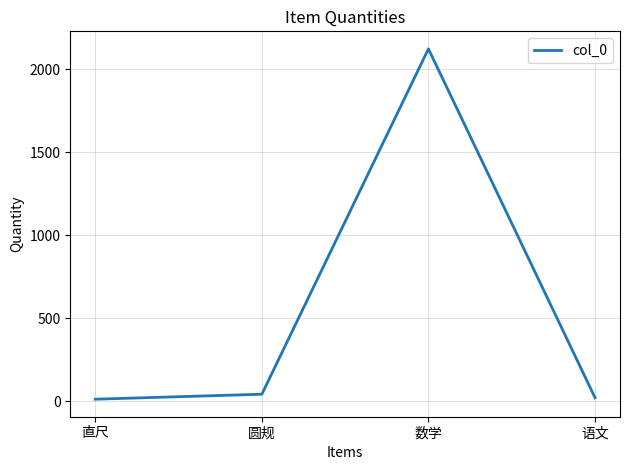

Approximately how many times larger is the value at 数学 compared to 圆规?

50.5